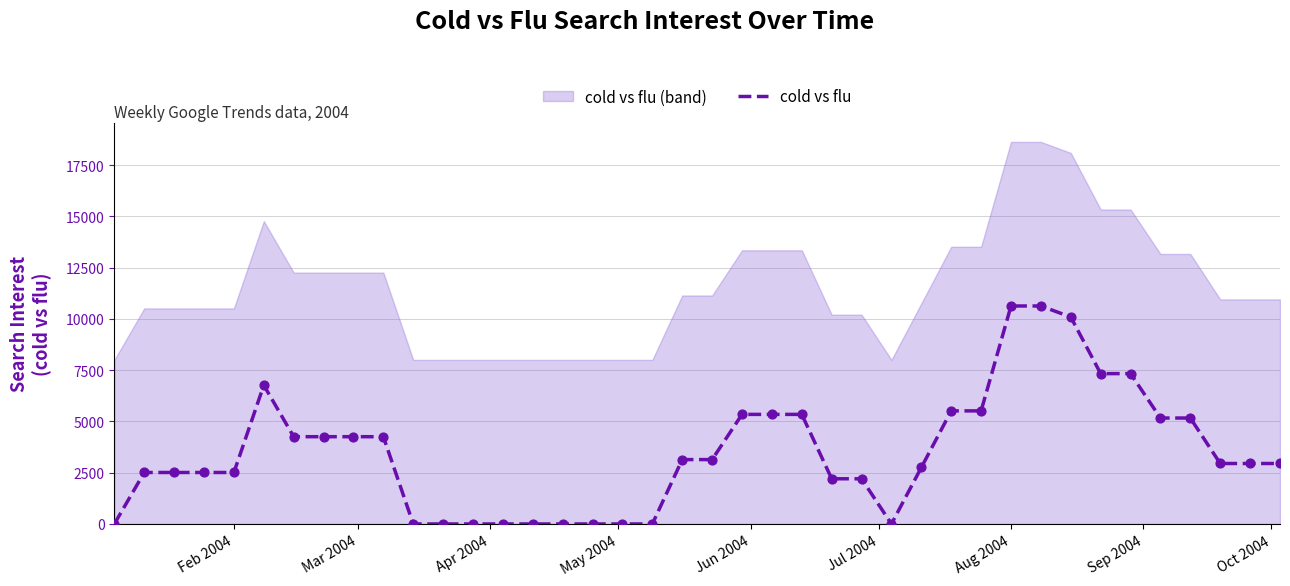

Which series contains the lowest Y value?

cold vs flu